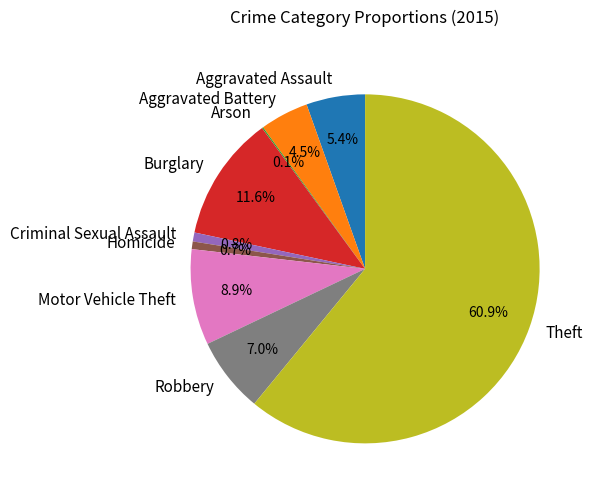

Which category has the biggest portion of the pie?

Theft